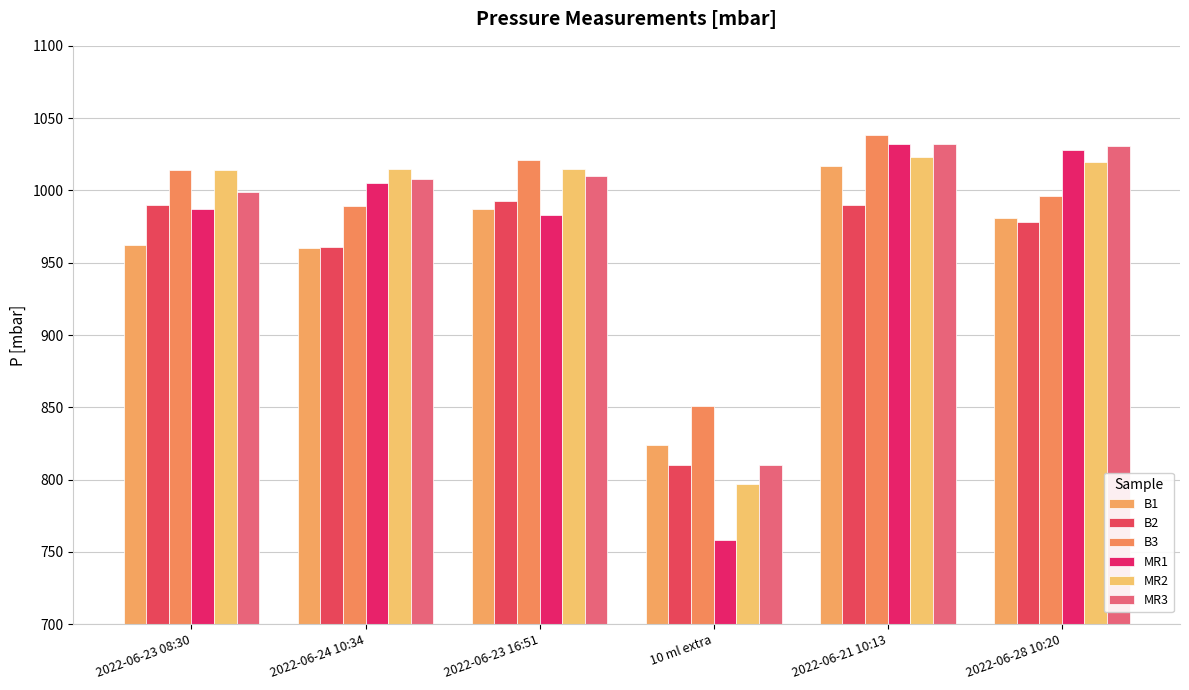

At how many categories does at least one series exceed 801?

6